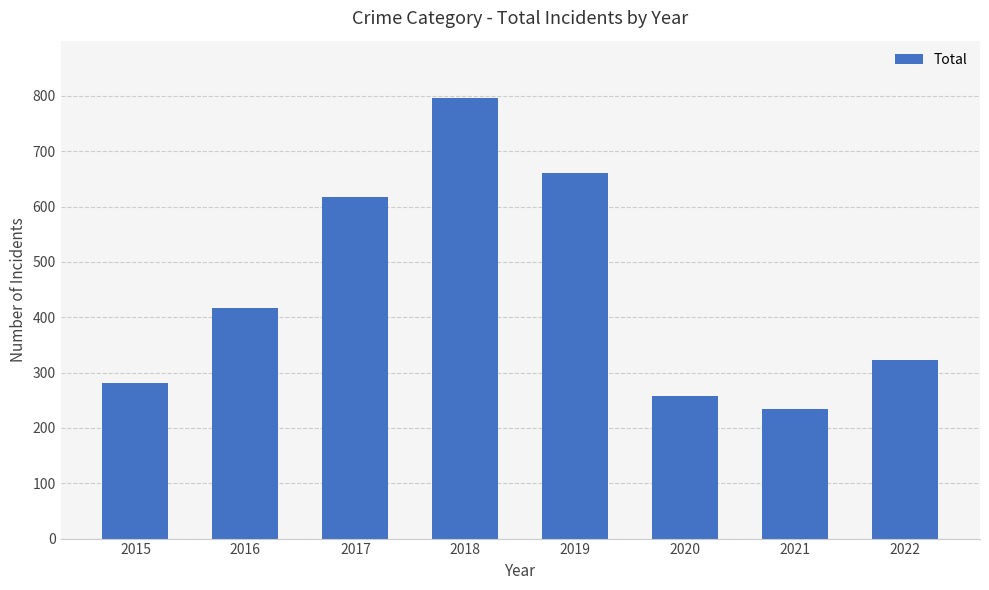

Which has a higher value, 2019 or 2022?

2019